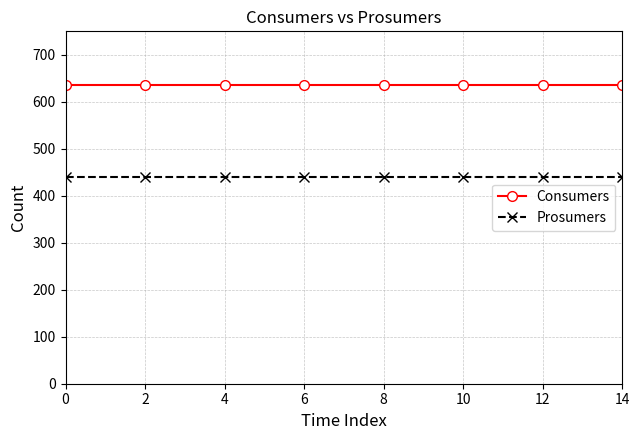

True or false: Consumers and Prosumers intersect in this chart.

False